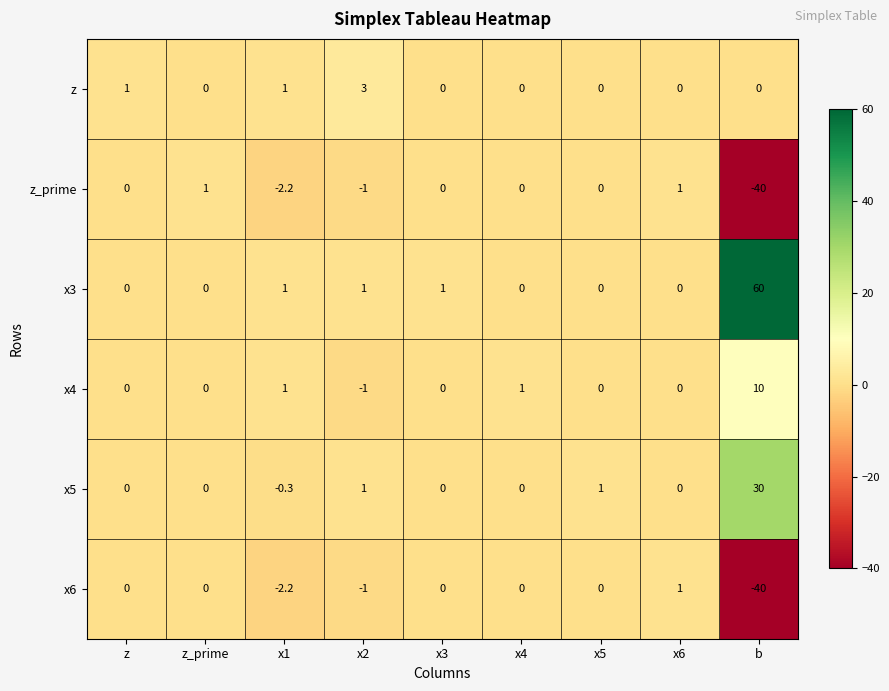

What is the total value across all series at z?

1.0